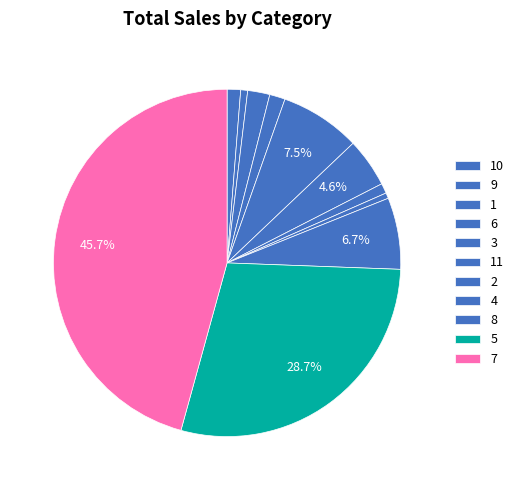

What percentage is the 11 slice, to the nearest percent?

5%